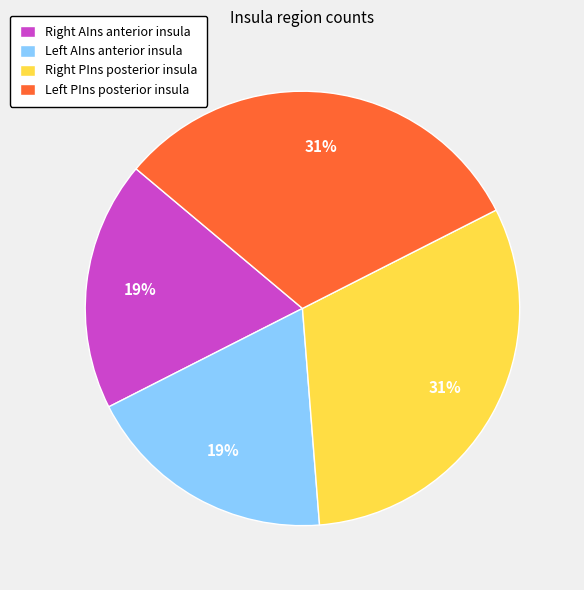

To the nearest percent, what is the average slice percentage?

25%